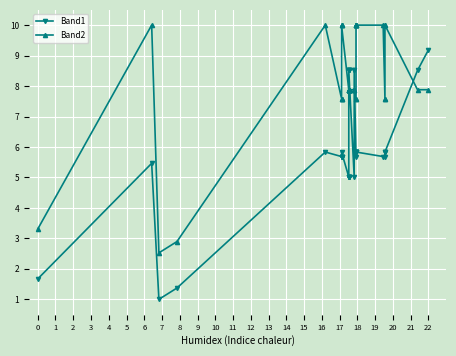

True or false: Band1 has more than 0 points higher than both neighbors.

True